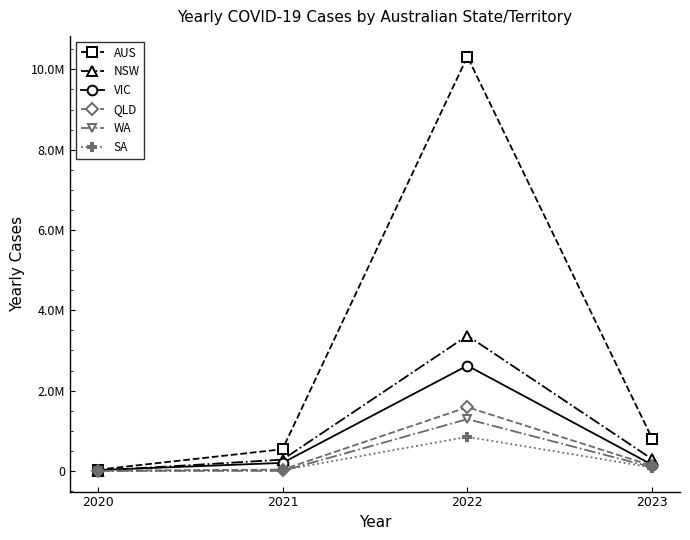

Reading left to right, extract all data points from this chart.

AUS: 2020=29114	2021=538954	2022=10317630	2023=798772
NSW: 2020=5044	2021=280240	2022=3368114	2023=290675
VIC: 2020=20728	2021=199399	2022=2621353	2023=150151
QLD: 2020=1295	2021=31616	2022=1586964	2023=126990
WA: 2020=946	2021=420	2022=1288500	2023=91679
SA: 2020=613	2021=18548	2022=848071	2023=83818